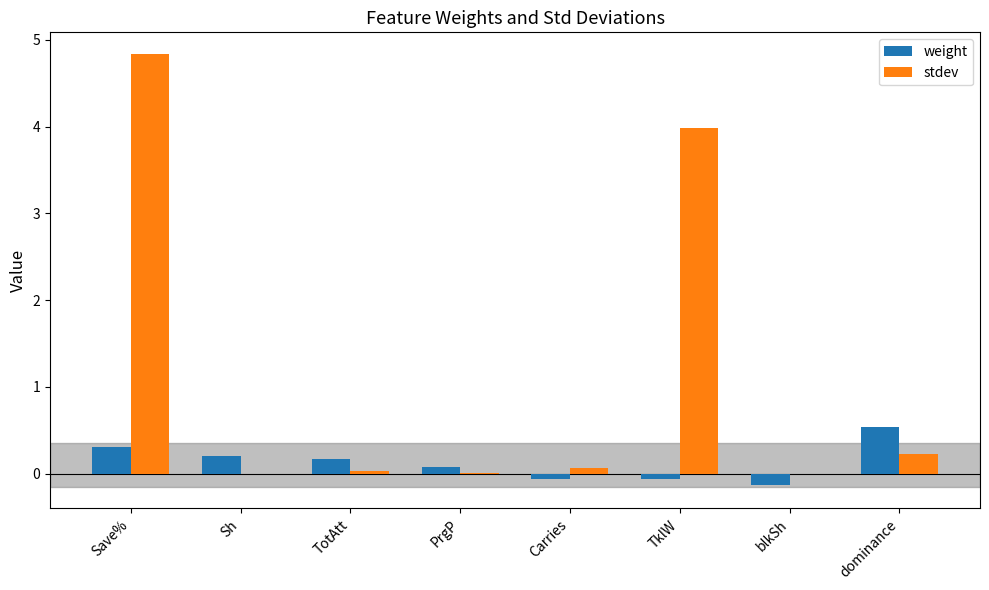

Which series has the largest range (max minus min)?

stdev